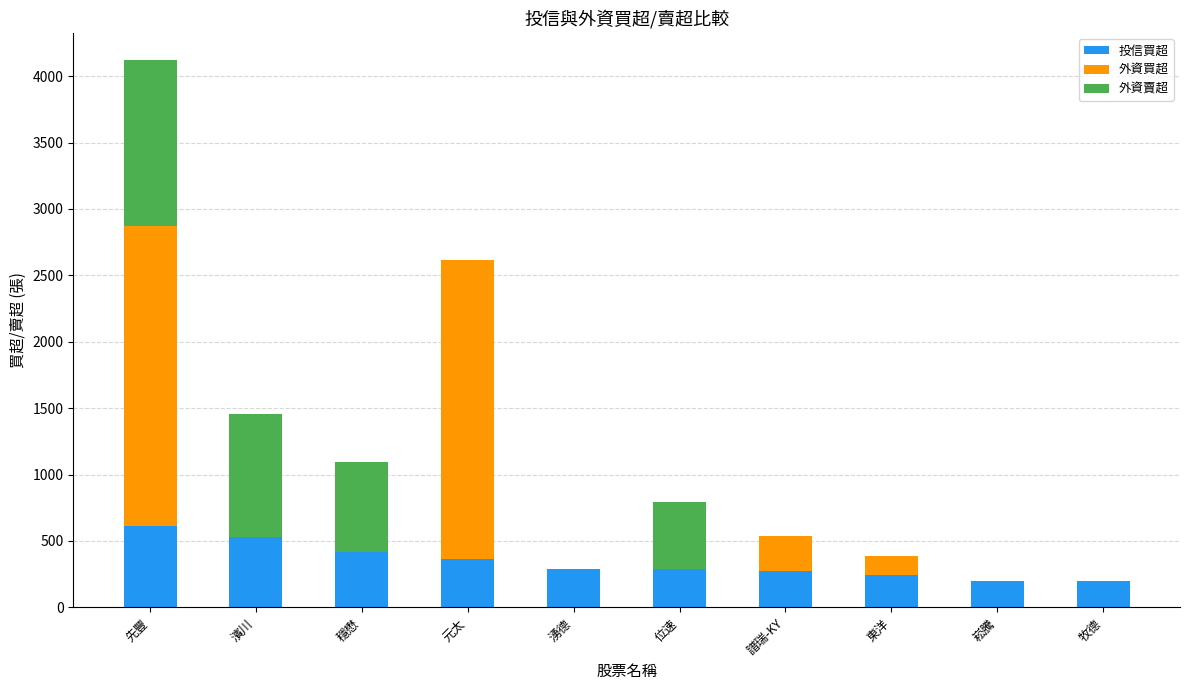

What is the total value across all series at 先豐?

4118